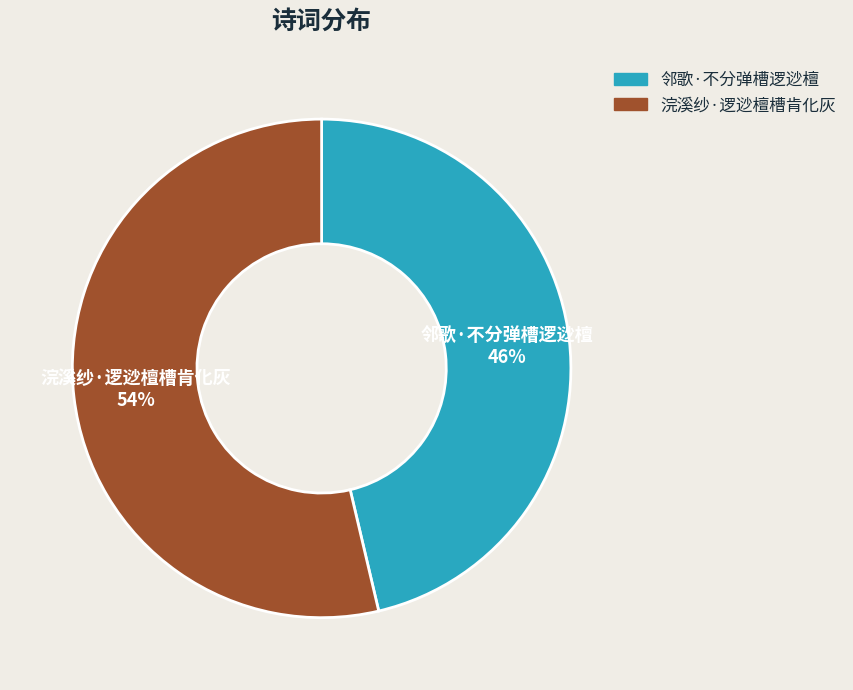

Approximately how many times larger is the value at 邻歌·不分弹槽逻逤檀 compared to 浣溪纱·逻逤檀槽肯化灰?

0.9